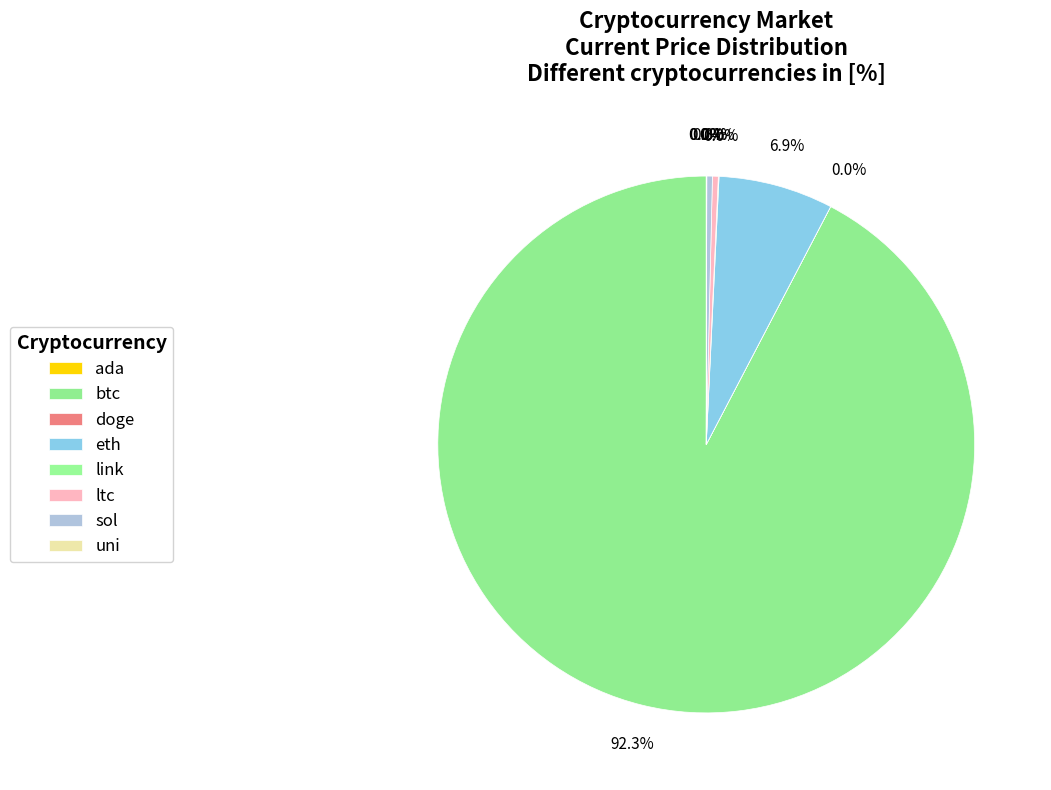

What percentage is NOT represented by eth?

93.1%